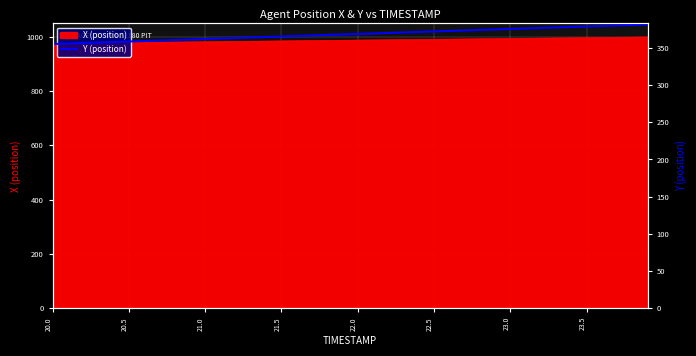

What is the difference between the maximum and minimum values?

26.4